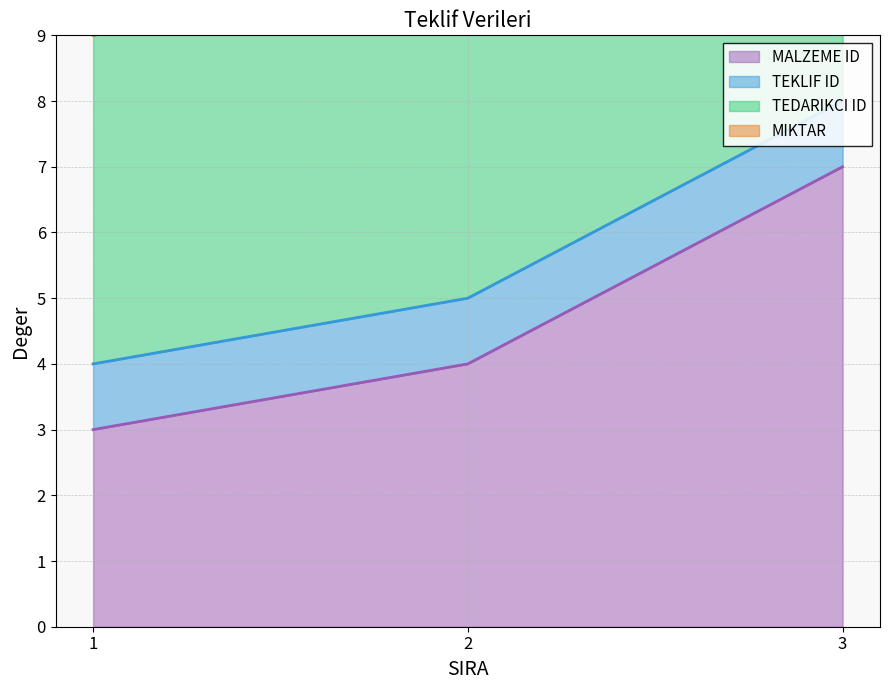

Reading left to right, list all the values displayed in this chart.

MALZEME ID: 3	4	7
TEKLIF ID: 1	1	1
TEDARIKCI ID: 5	5	5
MIKTAR: 0	0	0